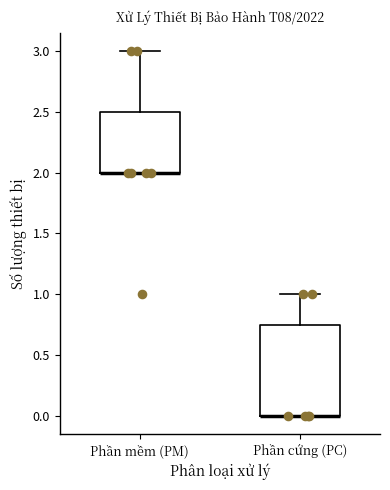

Reading left to right, read every box against the y-axis: the position of its median line, the range the box covers, and the ends of its whiskers. The values are not printed on the chart, so give them approximately, as read against the axis.

Phần mềm (PM): median 2.00 (drawn on the box's lower edge), box 2.00 to 2.50, whiskers 2.00 to 3.00
Phần cứng (PC): median 0.00 (drawn on the box's lower edge), box 0.00 to 0.75, whiskers 0.00 to 1.00